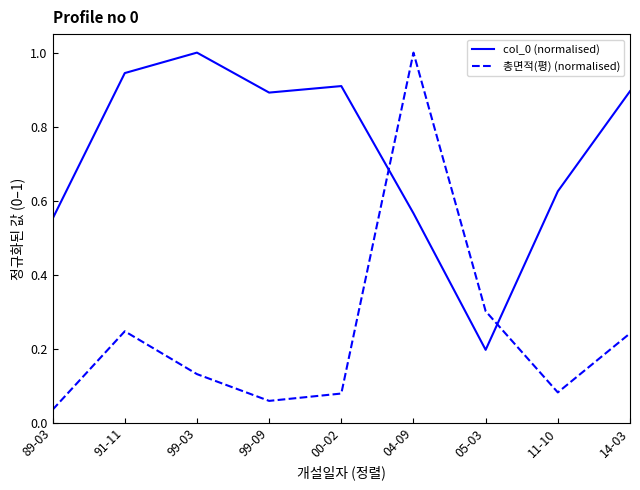

Where do 총면적(평) (normalised) and col_0 (normalised) first cross each other?

00-02 and 04-09